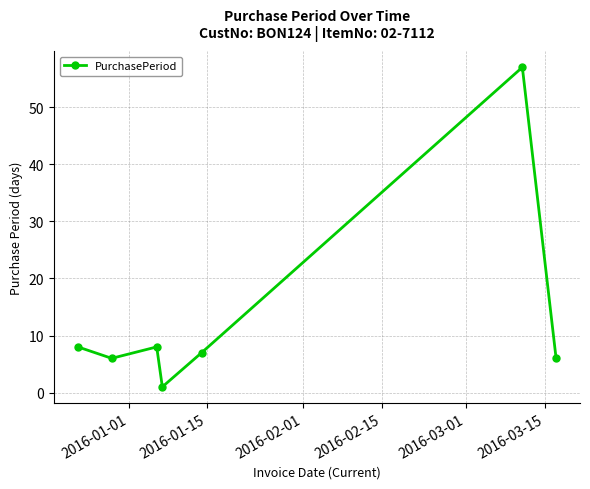

What is the difference between the second highest and minimum values?

7